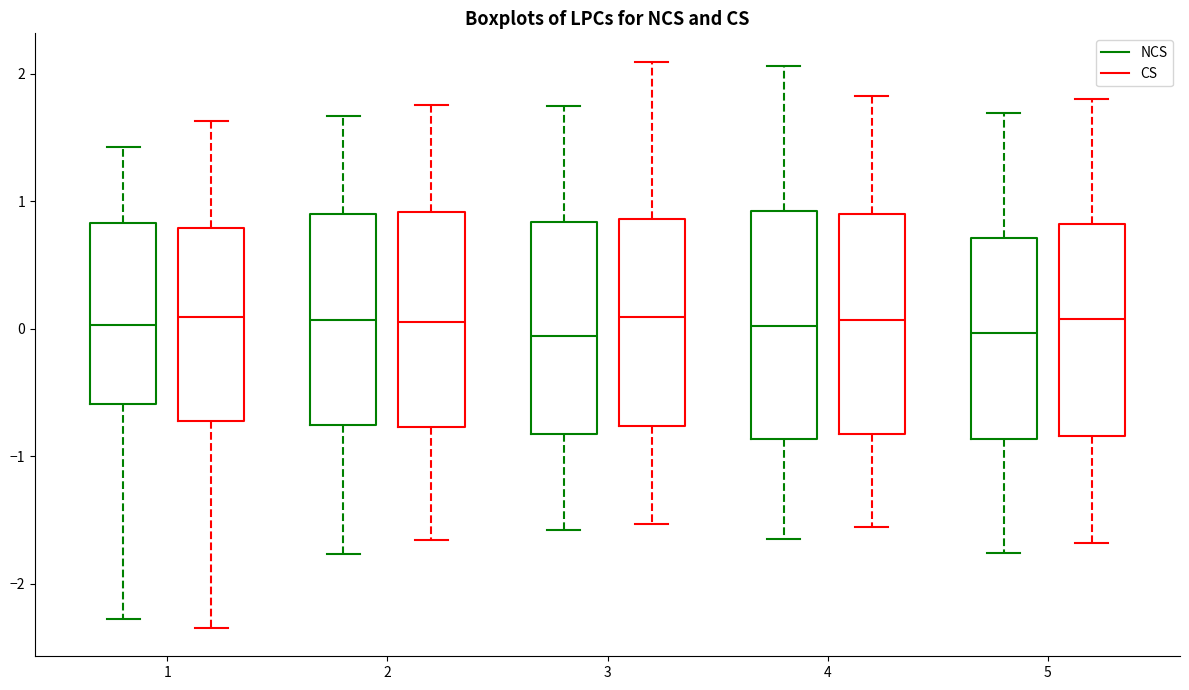

Reading left to right, transcribe this box plot: for each box, give where its median line is, the range the box spans, and where its two whiskers end, as read against the y-axis. The values are not printed on the chart, so give them approximately, as read against the axis.

1 (NCS): median 0.0, box -0.6 to 0.8, whiskers -2.3 to 1.4
1 (CS): median 0.1, box -0.7 to 0.8, whiskers -2.3 to 1.6
2 (NCS): median 0.1, box -0.8 to 0.9, whiskers -1.8 to 1.7
2 (CS): median 0.1, box -0.8 to 0.9, whiskers -1.7 to 1.8
3 (NCS): median -0.1, box -0.8 to 0.8, whiskers -1.6 to 1.7
3 (CS): median 0.1, box -0.8 to 0.9, whiskers -1.5 to 2.1
4 (NCS): median 0.0, box -0.9 to 0.9, whiskers -1.6 to 2.1
4 (CS): median 0.1, box -0.8 to 0.9, whiskers -1.6 to 1.8
5 (NCS): median 0.0, box -0.9 to 0.7, whiskers -1.8 to 1.7
5 (CS): median 0.1, box -0.8 to 0.8, whiskers -1.7 to 1.8